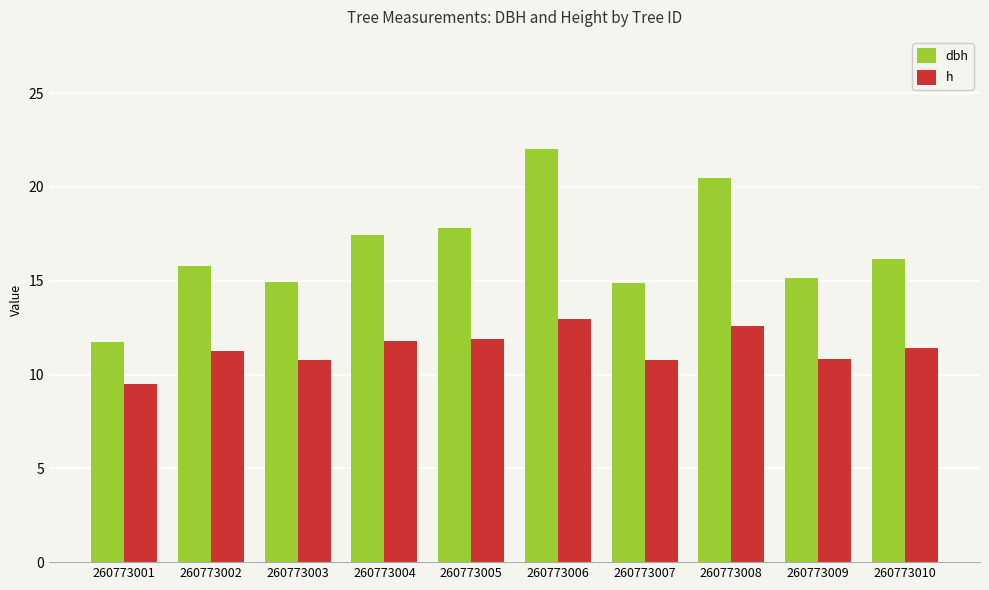

How many values in the dbh series exceed 16?

5